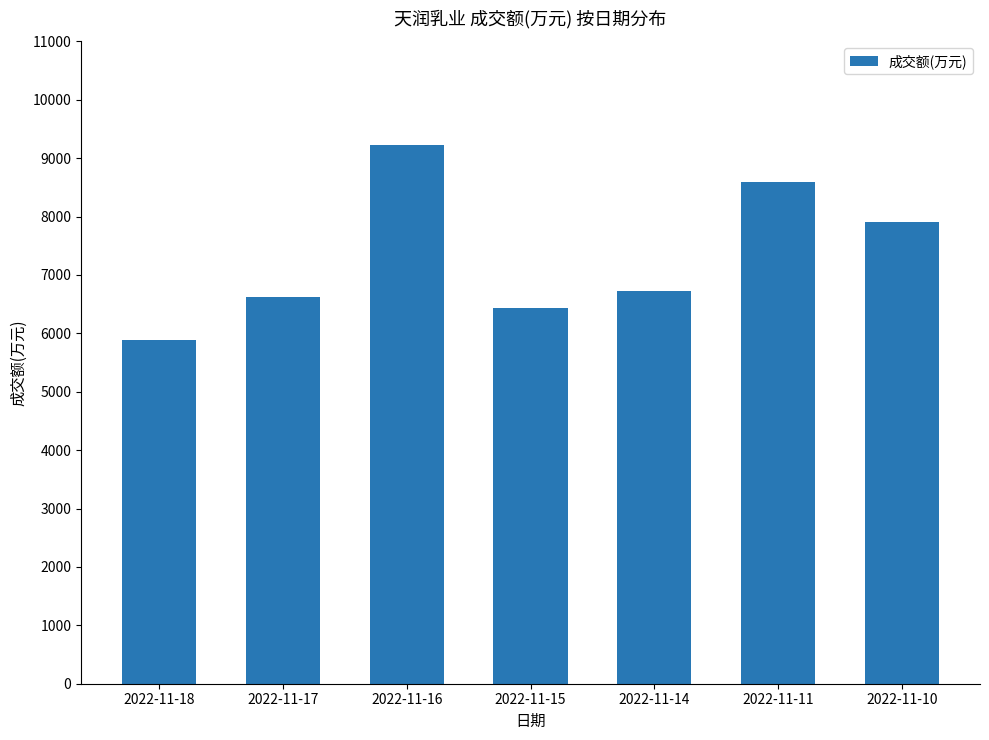

Where is the data nearest to the value 7553?

2022-11-10